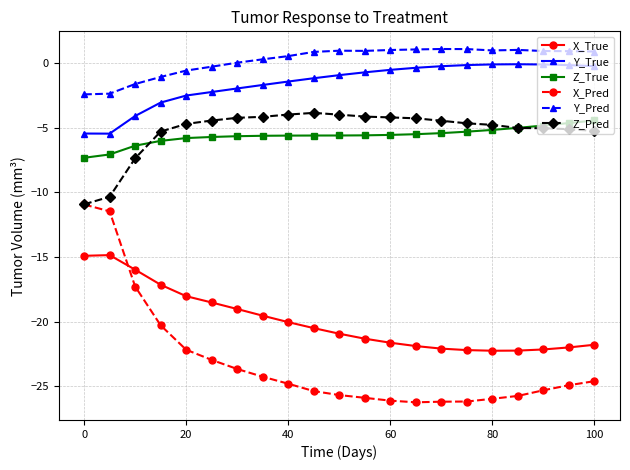

Which series has the widest spread of values?

X_Pred